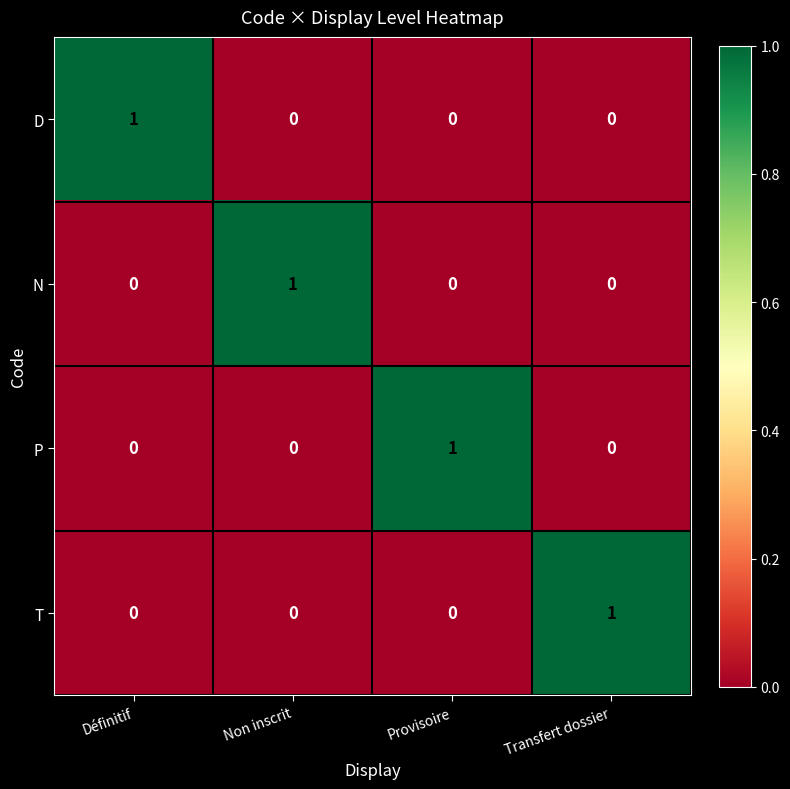

Count the P values in the range 0 to 1.

4